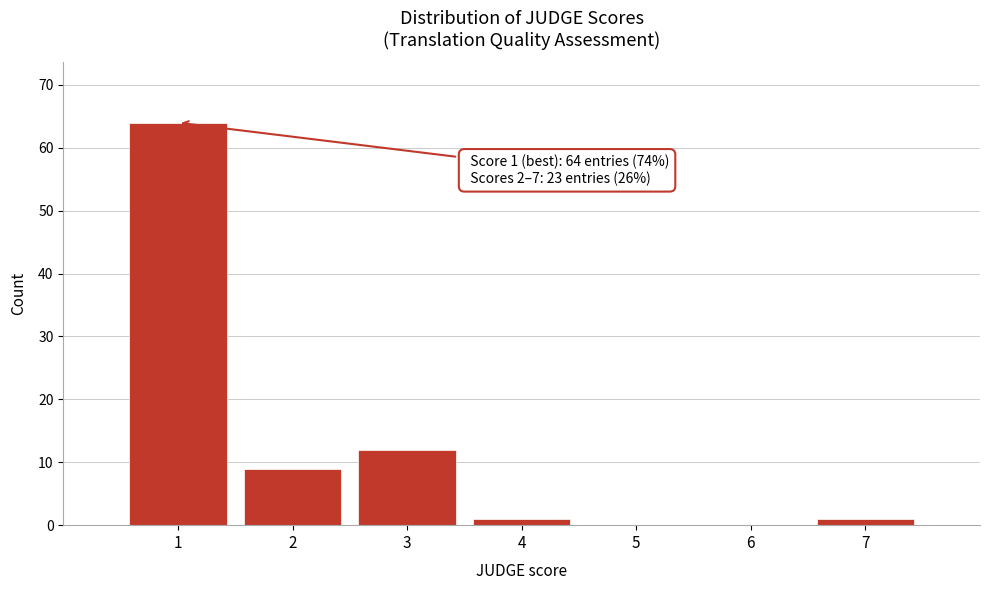

Over which range of the x-axis is the bar tallest?

0.5 to 1.5